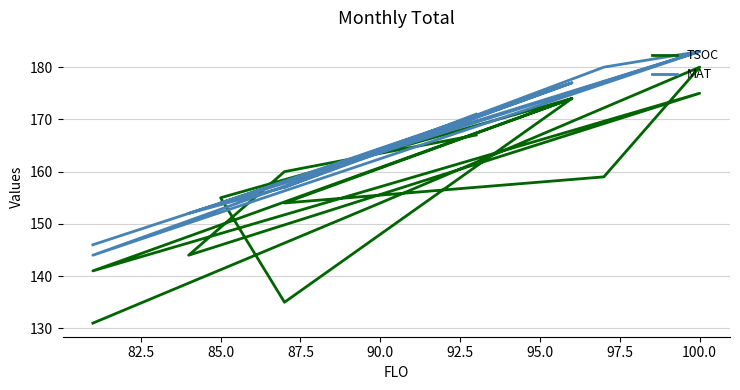

What is the value of the MAT point at the 12th from the left?

183